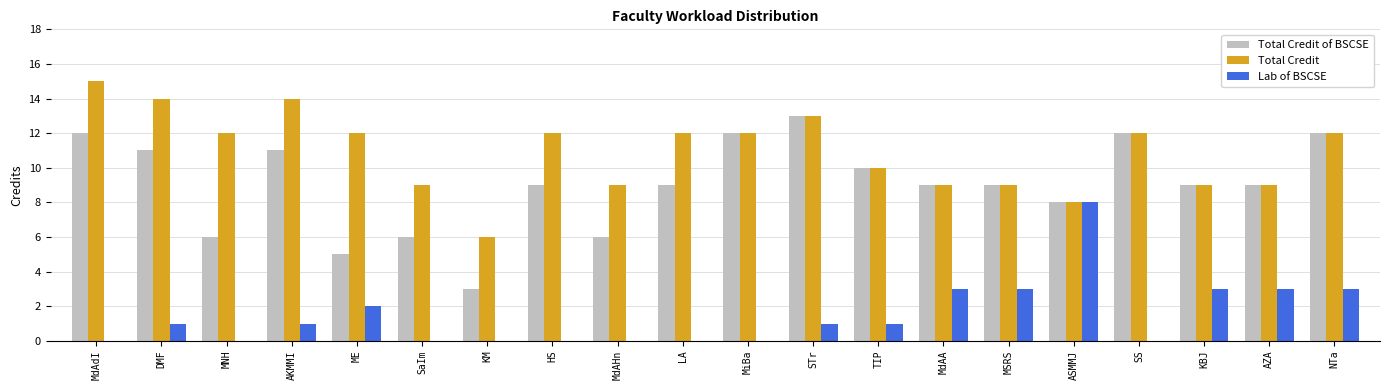

Reading left to right, list all the values displayed in this chart.

Total Credit of BSCSE: 12	11	6	11	5	6	3	9	6	9	12	13	10	9	9	8	12	9	9	12
Total Credit: 15	14	12	14	12	9	6	12	9	12	12	13	10	9	9	8	12	9	9	12
Lab of BSCSE: 0	1	0	1	2	0	0	0	0	0	0	1	1	3	3	8	0	3	3	3